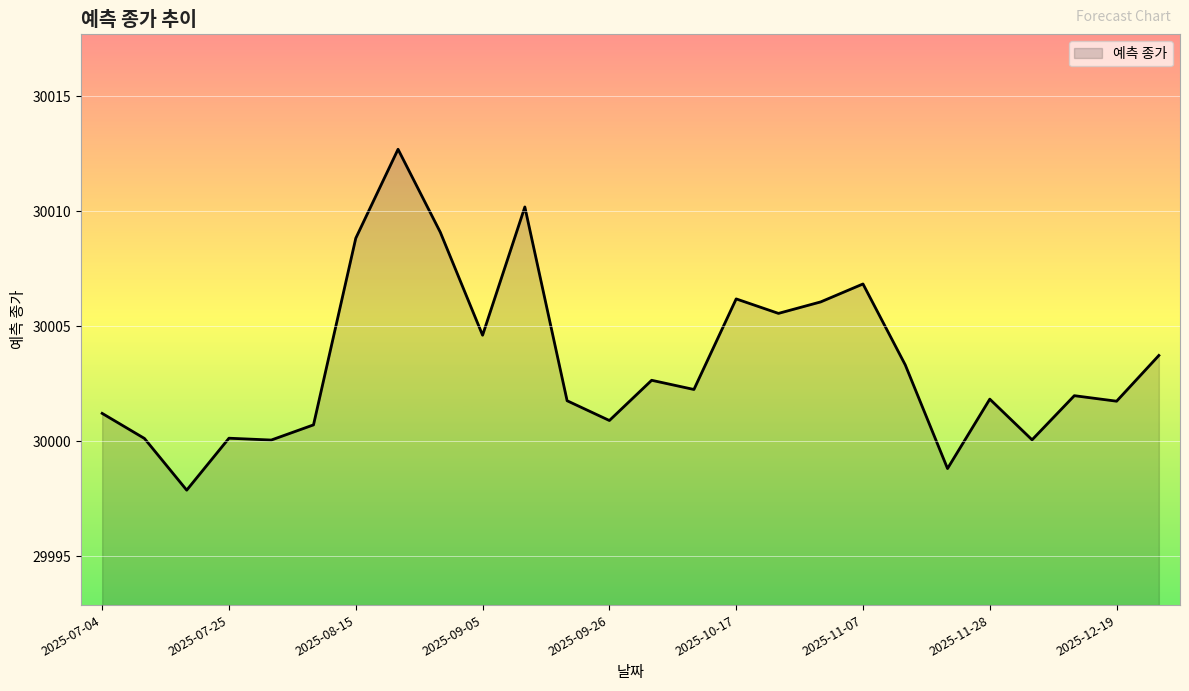

What is the greatest value displayed?

30012.7